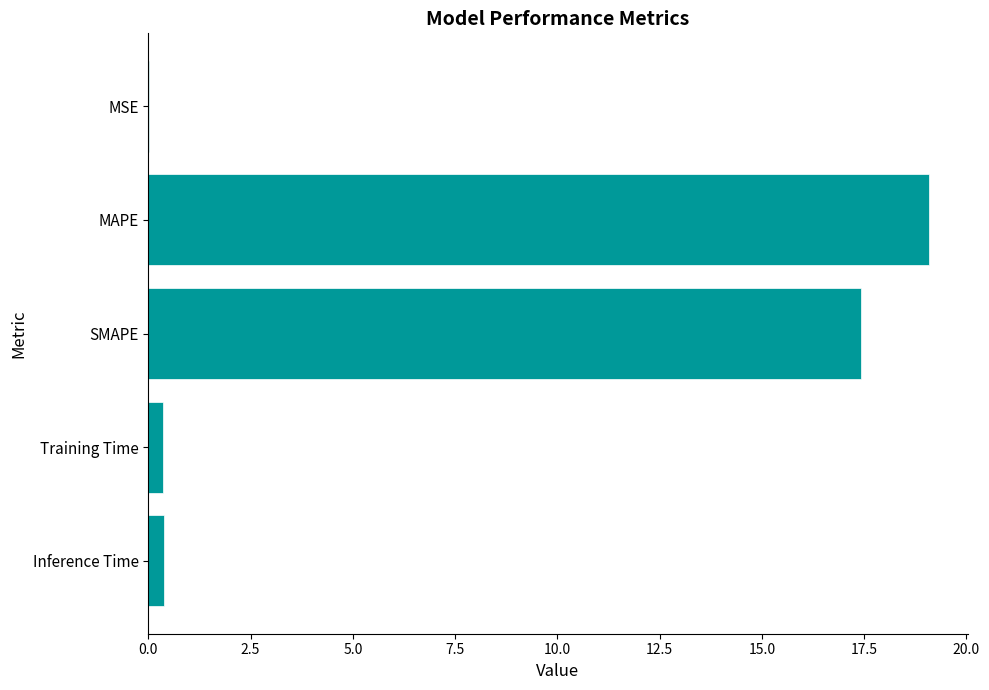

What is the change in value from MAPE to SMAPE?

-1.7